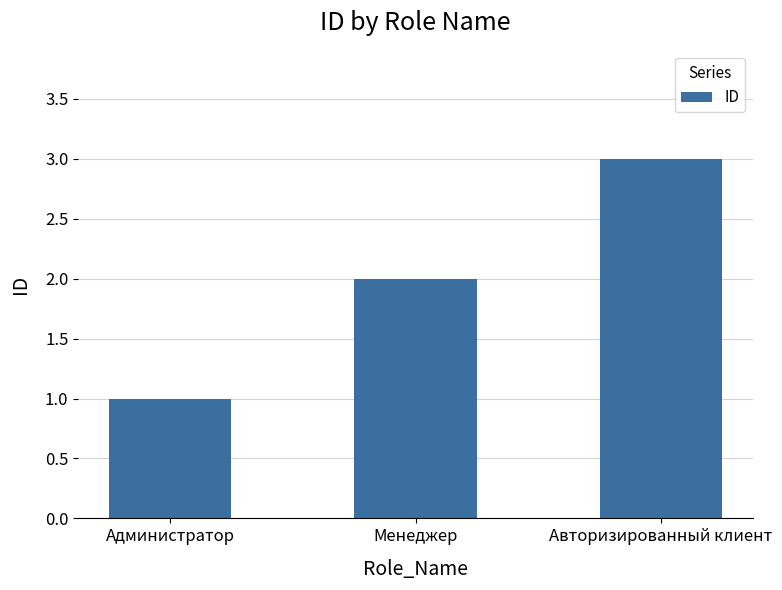

How many values are between 1 and 3?

3